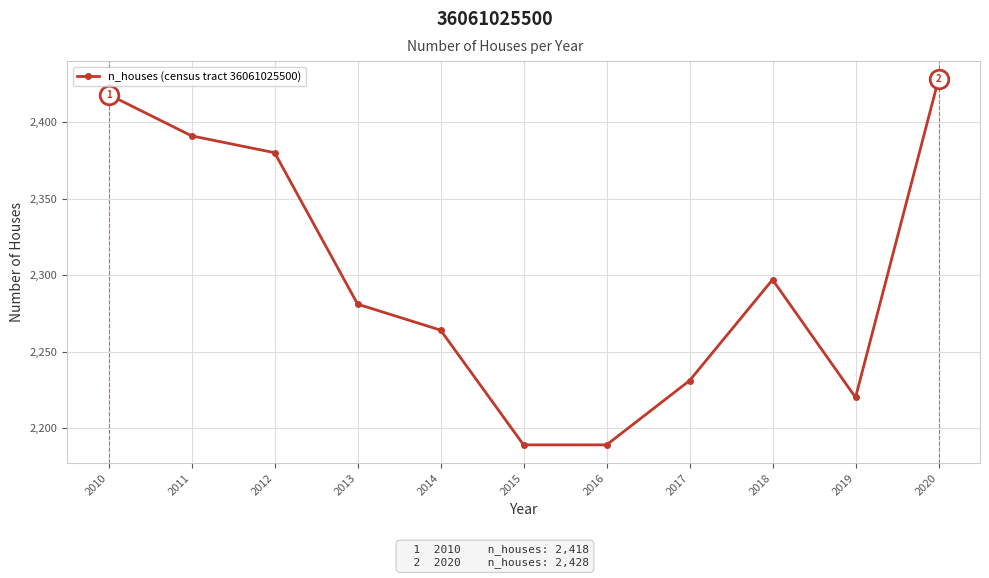

What is the change in value from 2012 to 2014?

-116